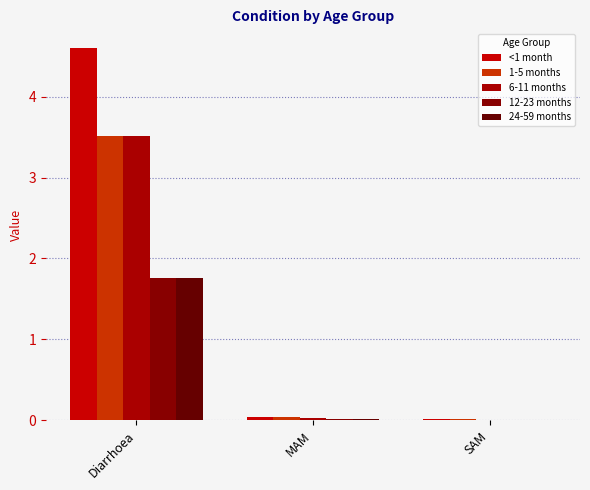

How many groups of bars are there?

3